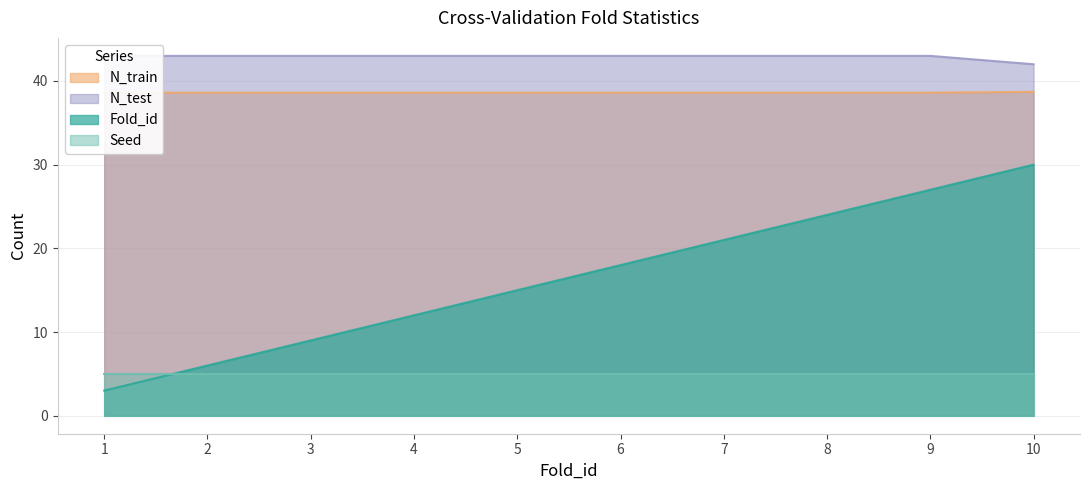

True or false: Fold_id and N_test intersect in this chart.

False